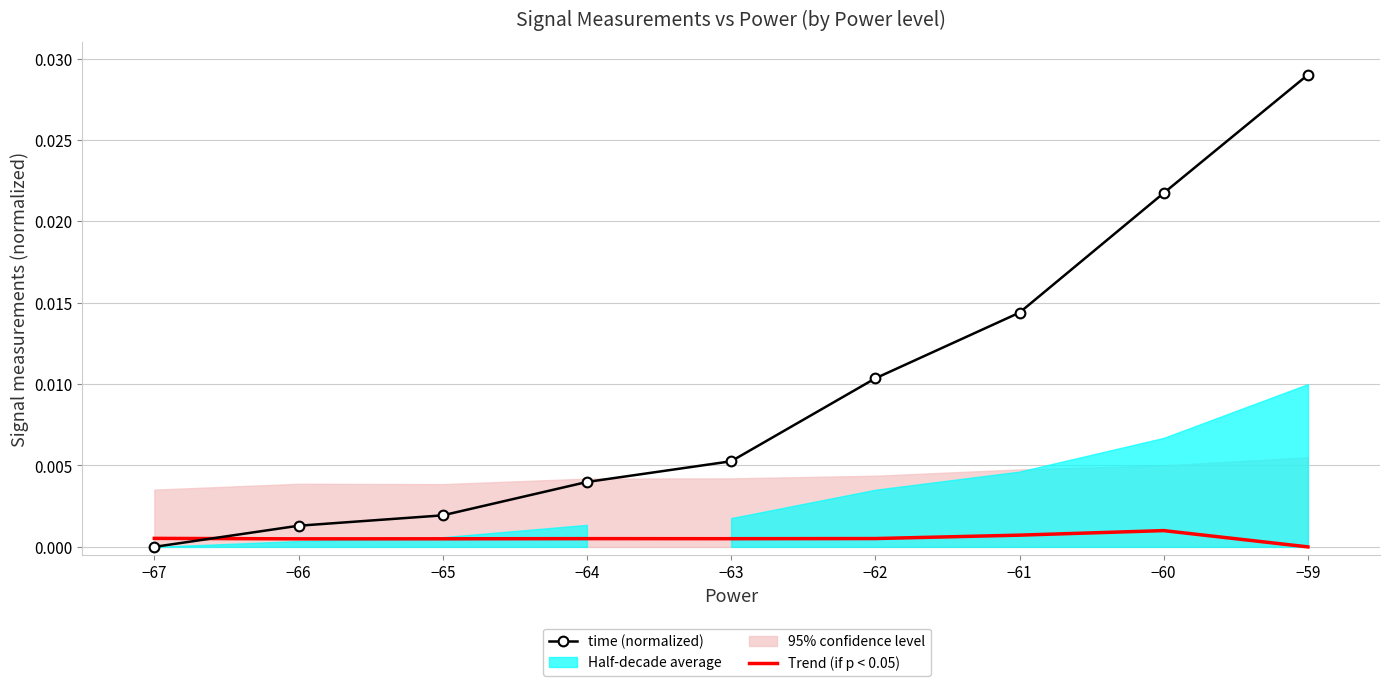

True or false: Trend (if p < 0.05) and time (normalized) intersect in this chart.

True